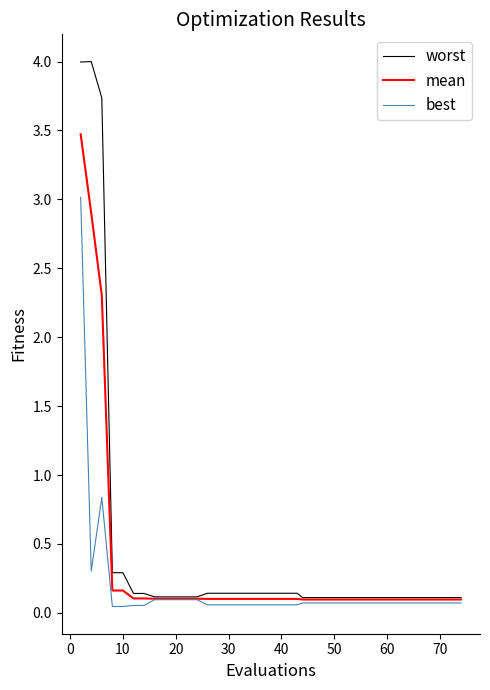

Rank the series by their average value, from lowest to highest.

best, mean, worst